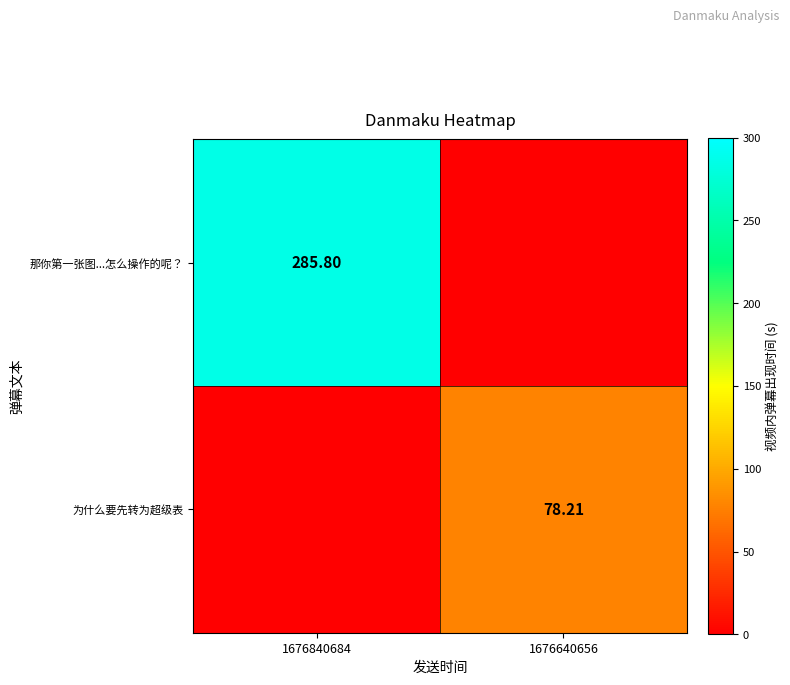

At which category is the sum across all series the highest?

1676840684